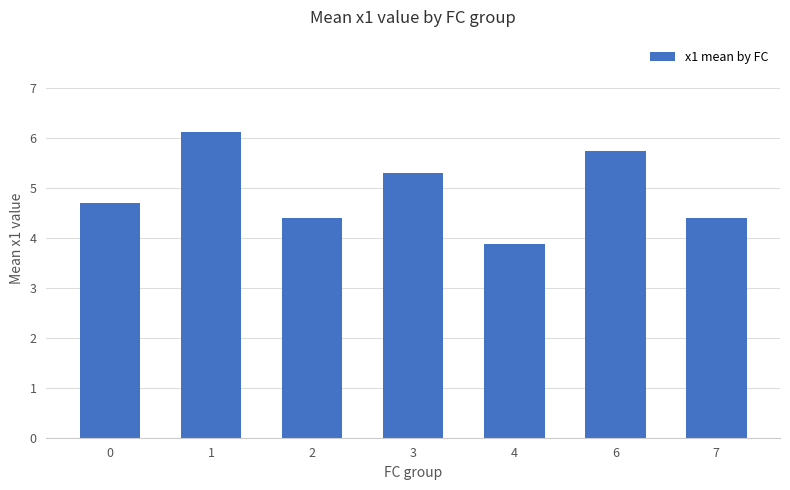

The value at 1 is 6.1. True or false?

True